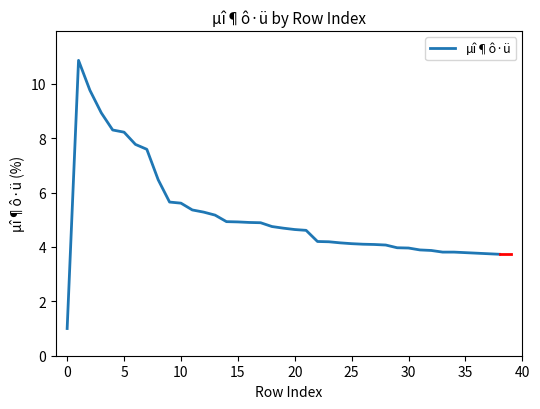

What is the difference between the maximum and minimum values?

9.9